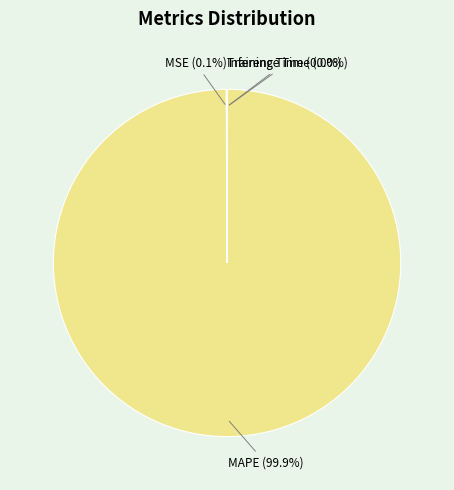

Which slice represents more than half of the pie?

MAPE